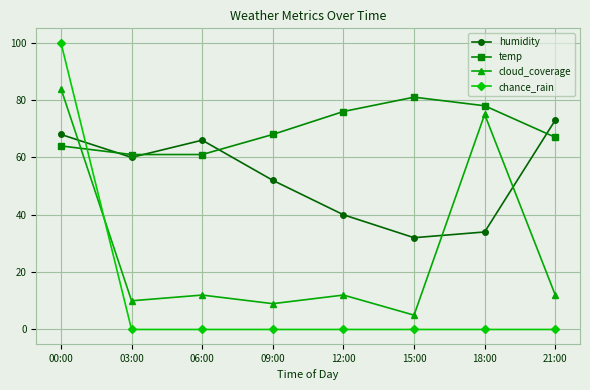

What is the label of the 7th point from the right?

03:00